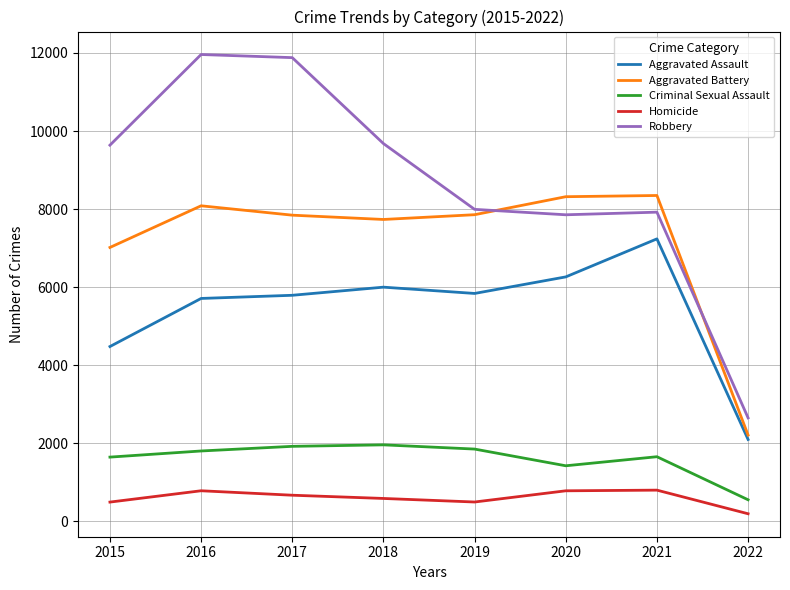

True or false: Criminal Sexual Assault and Robbery cross at least once.

False